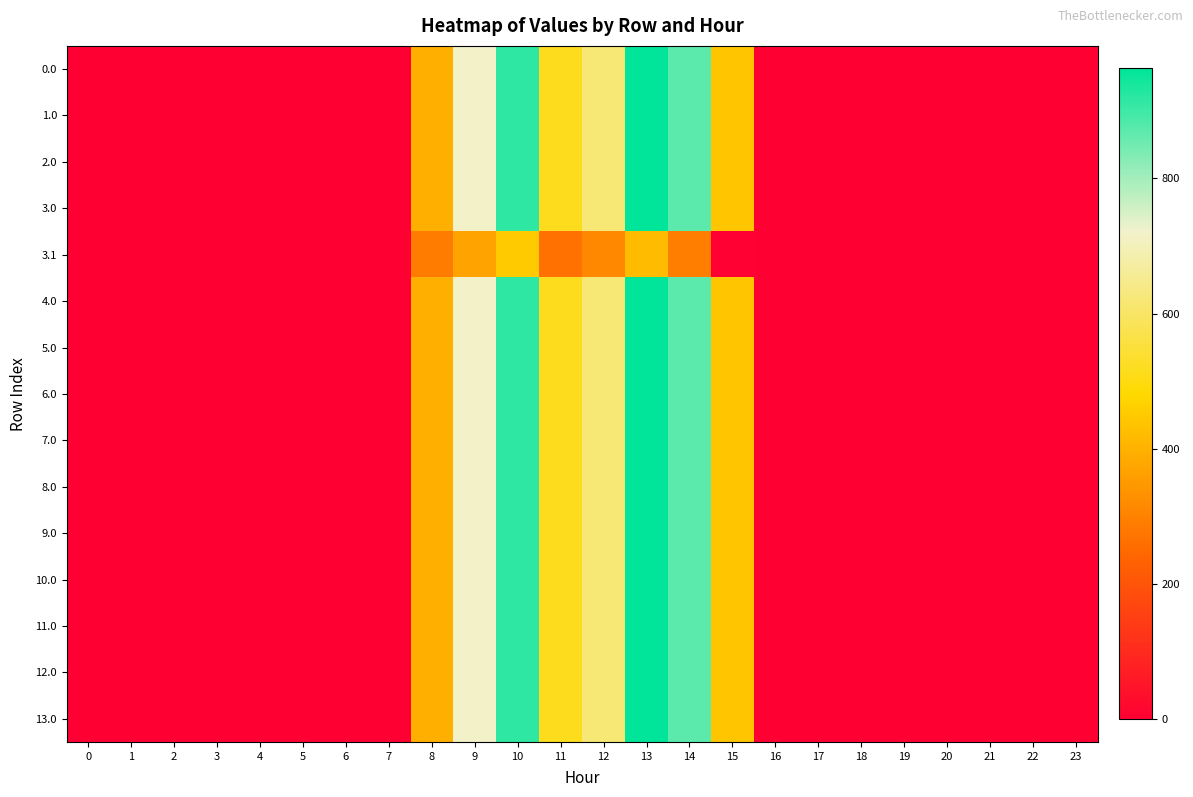

What is the spread (max minus min) of values at 11?

251.1